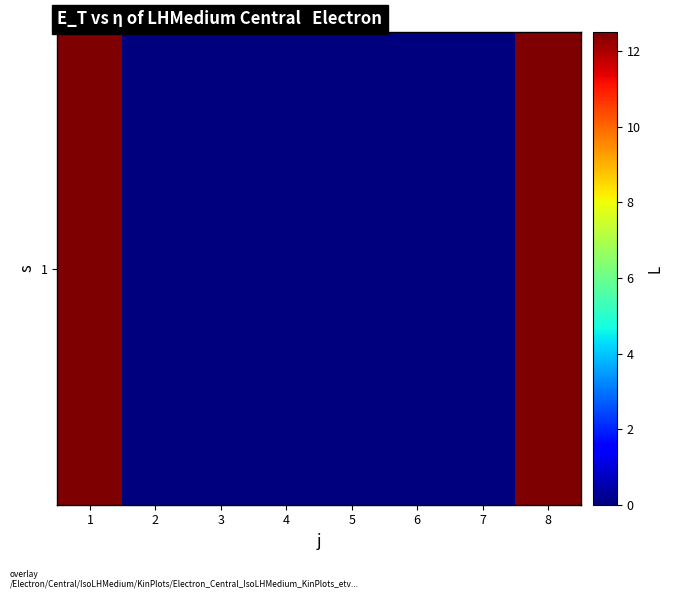

What is the average value?

3.1